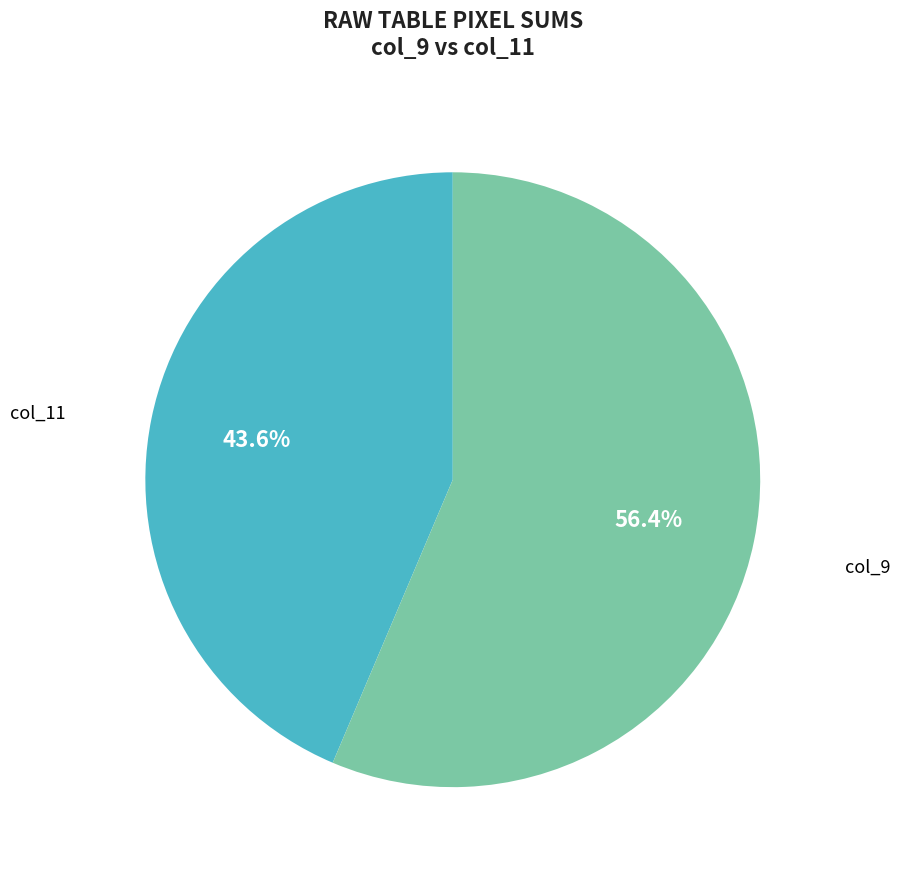

Does any single category account for the majority?

Yes